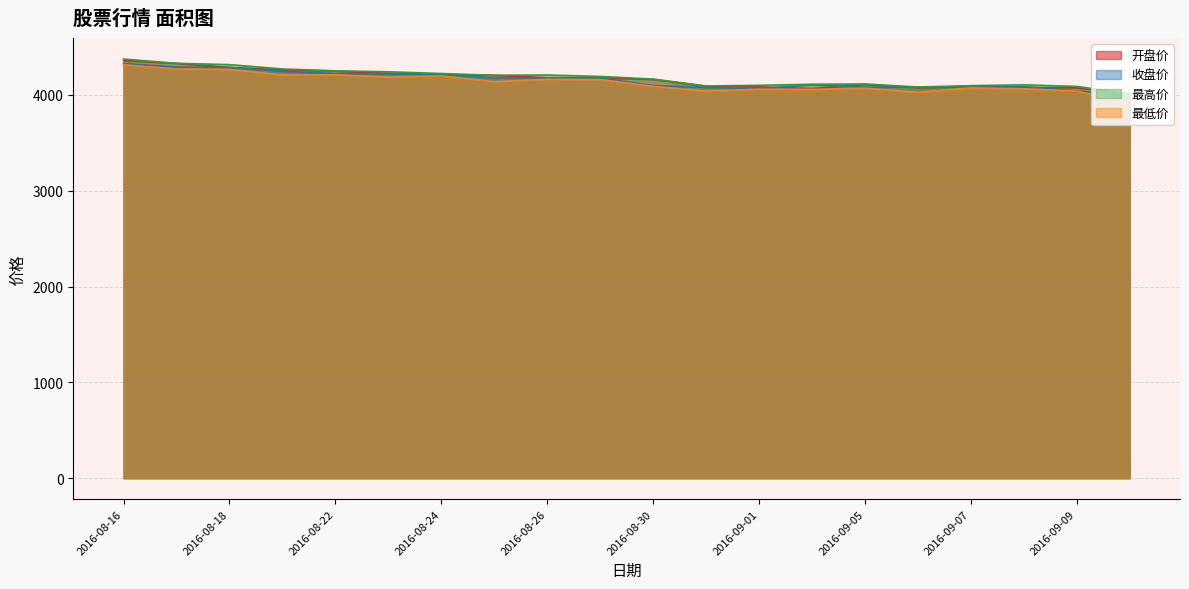

True or false: 最高价 and 开盘价 cross at least once.

False